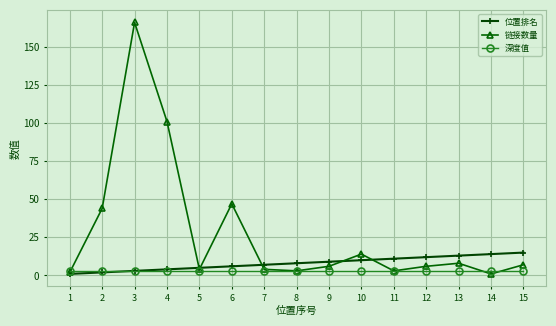

Reading left to right, transcribe all the data shown in this chart.

位置排名: 1=1	2=2	3=3	4=4	5=5	6=6	7=7	8=8	9=9	10=10	11=11	12=12	13=13	14=14	15=15
链接数量: 1=2	2=44	3=166	4=101	5=4	6=47	7=4	8=3	9=6	10=14	11=3	12=6	13=8	14=1	15=7
深度值: 1=3	2=3	3=3	4=3	5=3	6=3	7=3	8=3	9=3	10=3	11=3	12=3	13=3	14=3	15=3